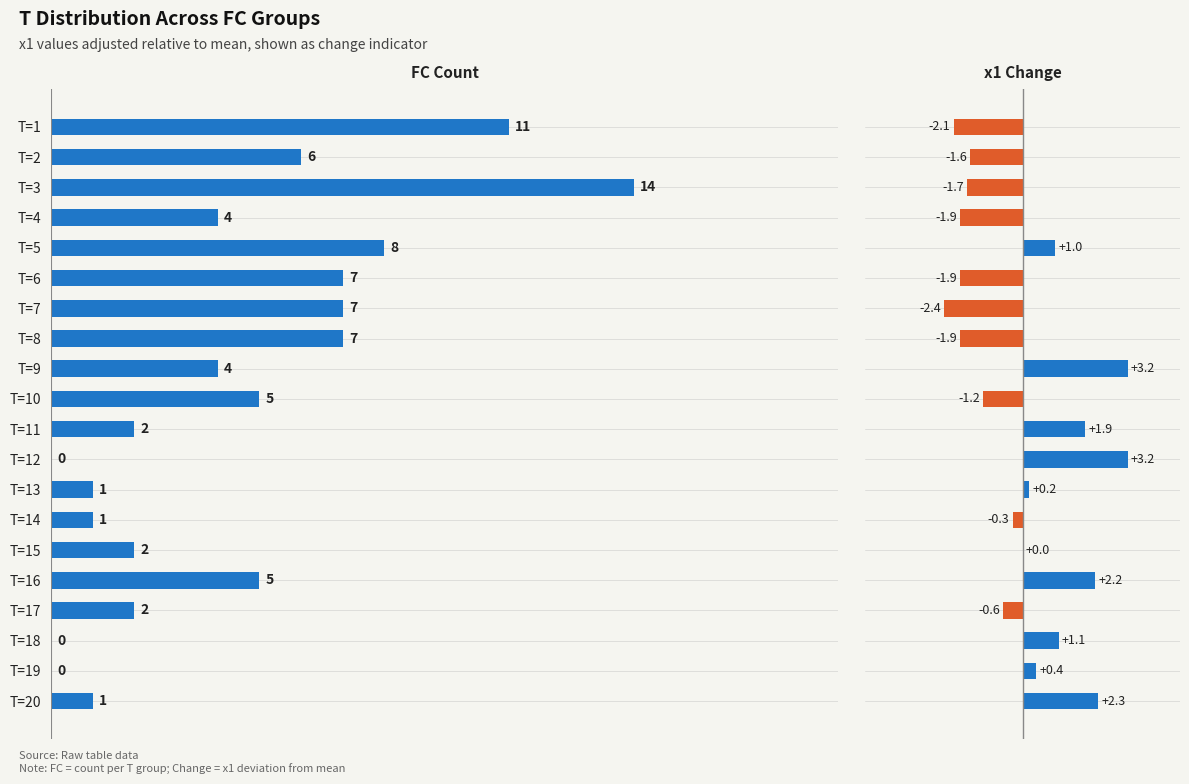

Which has a higher value, T=12 or T=2?

T=2